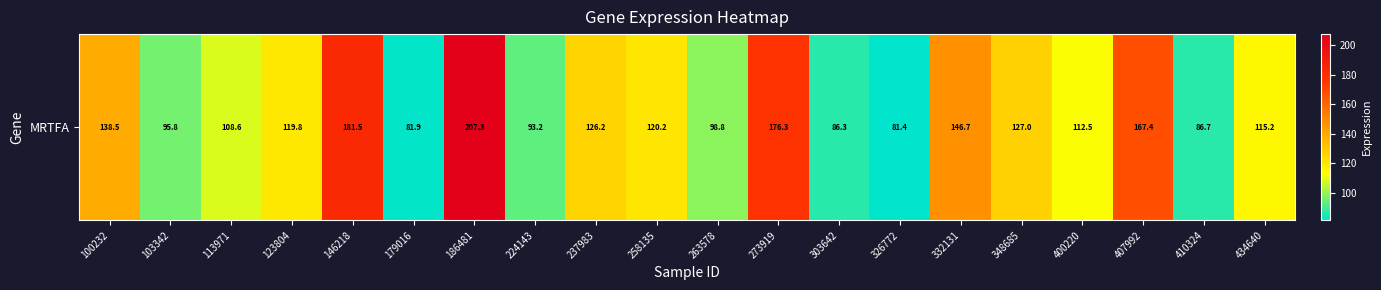

What is the change in value from 258135 to 400220?

-7.7